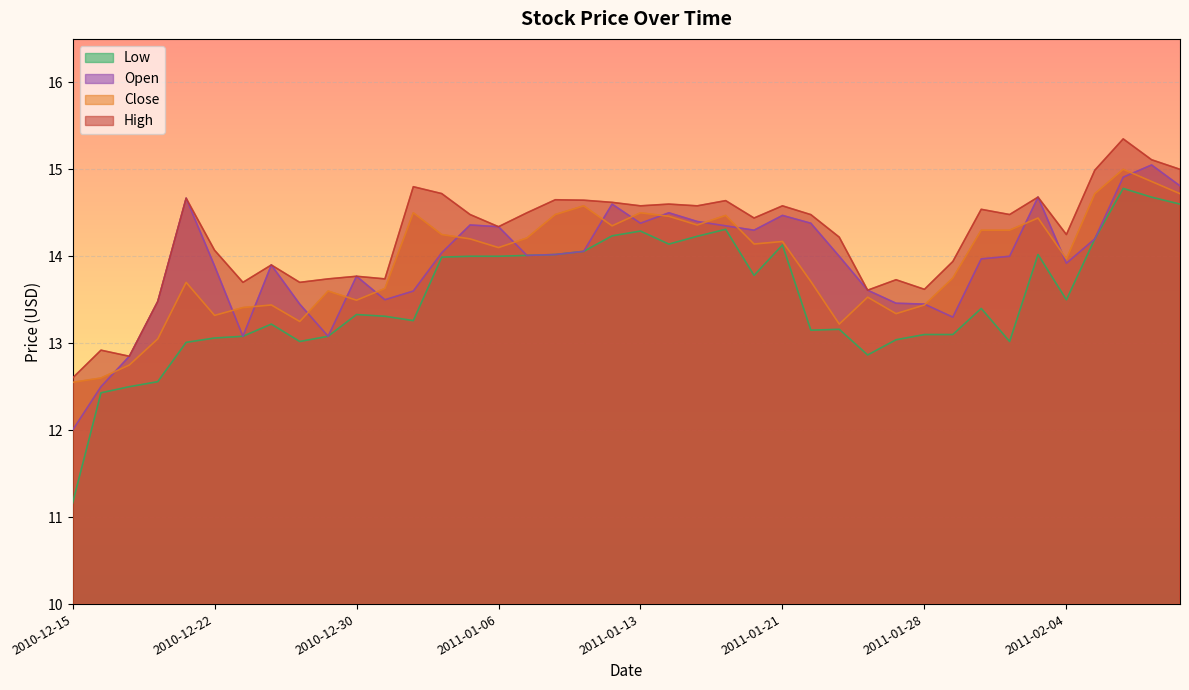

Which series changed the most between 2010-12-16 and 2011-01-06?

Open